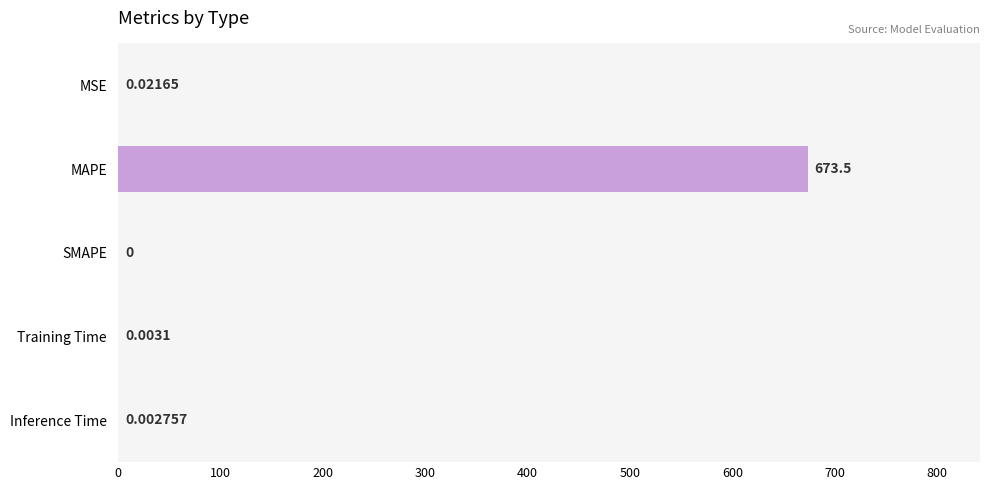

Which category has the highest value across all series?

MAPE